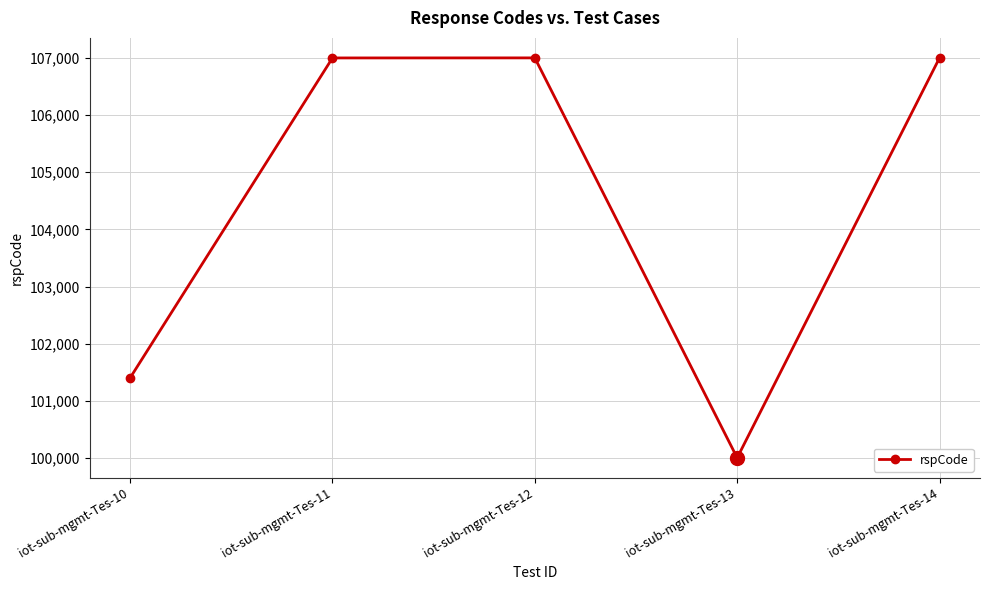

The chart shows a value of 59380 at iot-sub-mgmt-Tes-14. True or false?

False